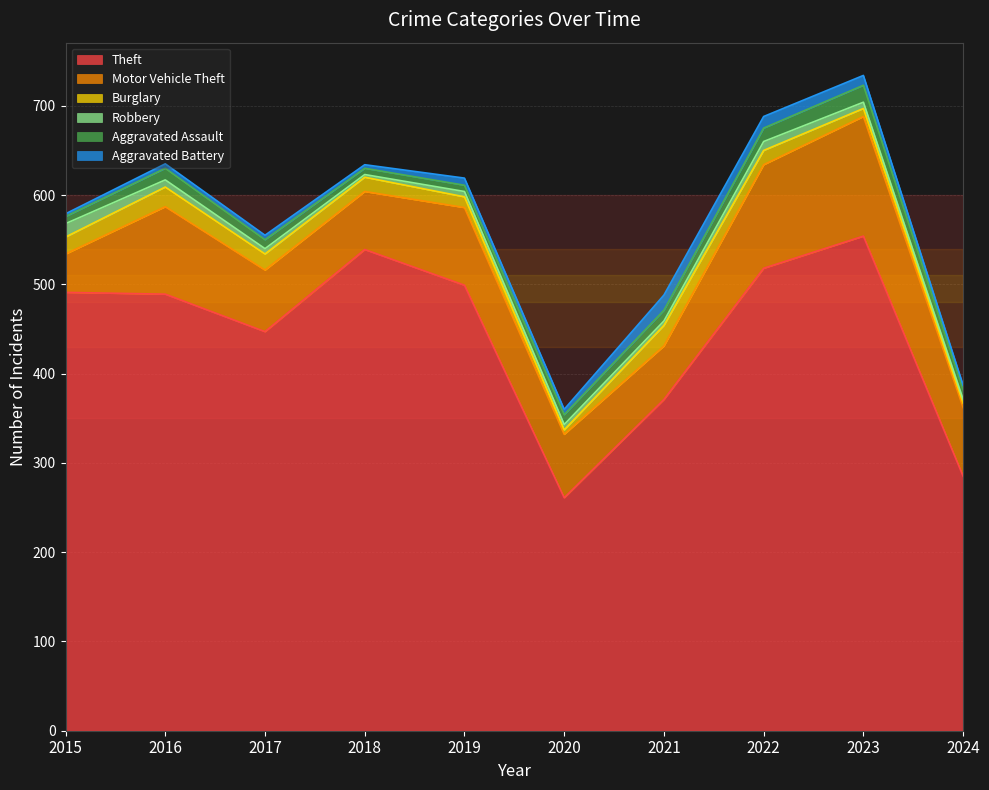

In Theft, how many points are lower than both neighbors (excluding endpoints)?

2